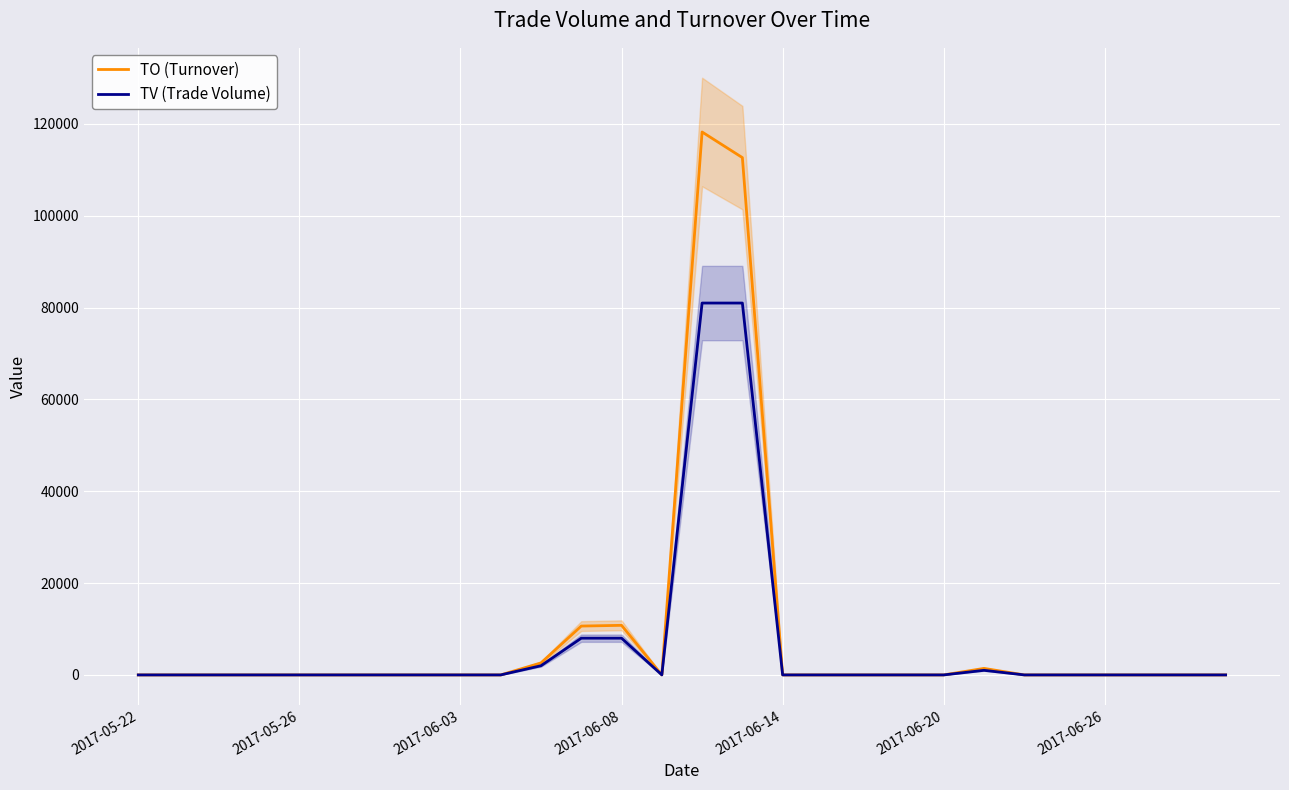

Reading left to right, list all the values displayed in this chart.

TO (Turnover): 0	0	0	0	0	0	0	0	0	0	2620	10640	10800	0	118260	112680	0	0	0	0	0	1420	0	0	0	0	0	0
TV (Trade Volume): 0	0	0	0	0	0	0	0	0	0	2000	8000	8000	0	81000	81000	0	0	0	0	0	1000	0	0	0	0	0	0